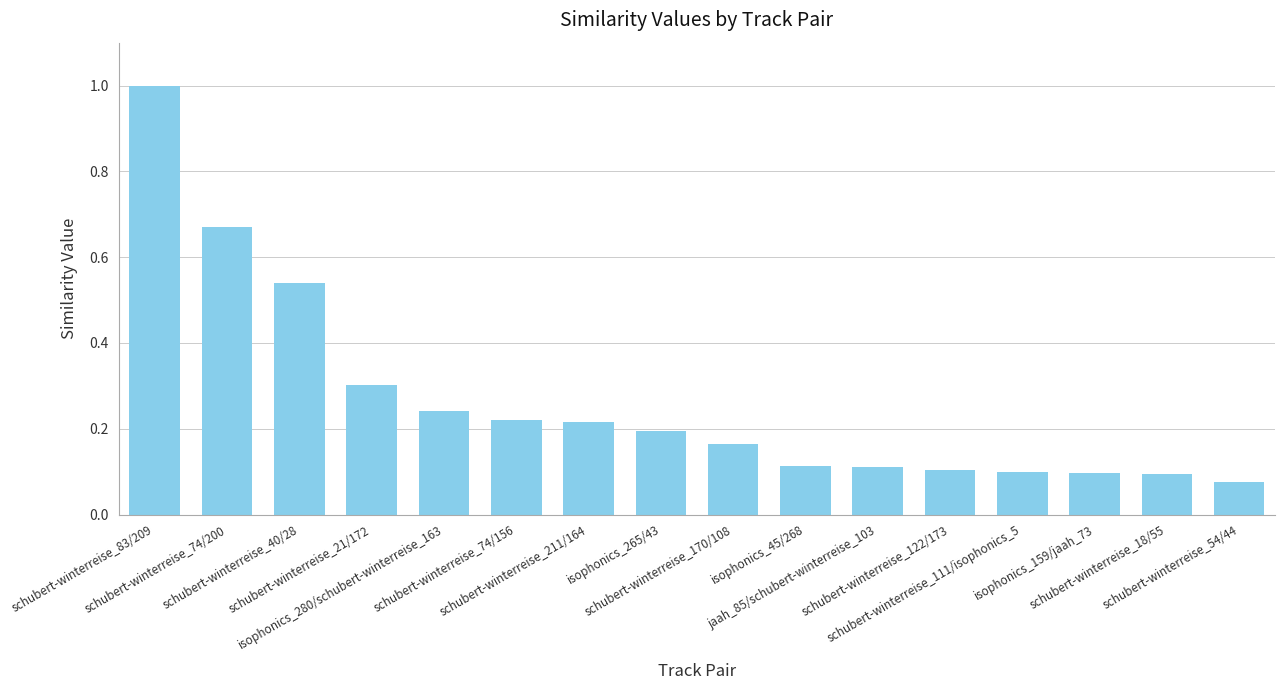

True or false: the data shows 0.1 at schubert-winterreise_54/44.

True